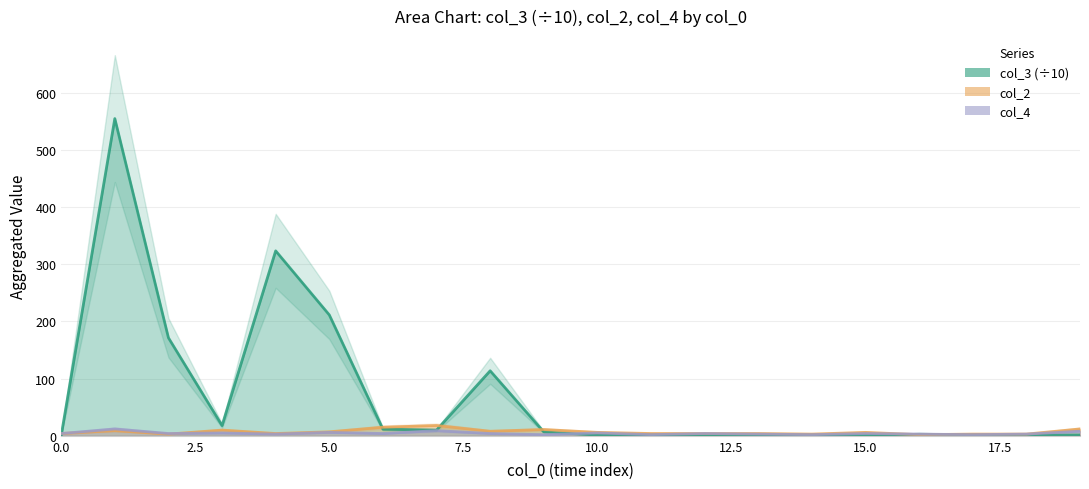

Rank the series at 17.5 from lowest to highest value.

col_4, col_3 (÷10), col_2